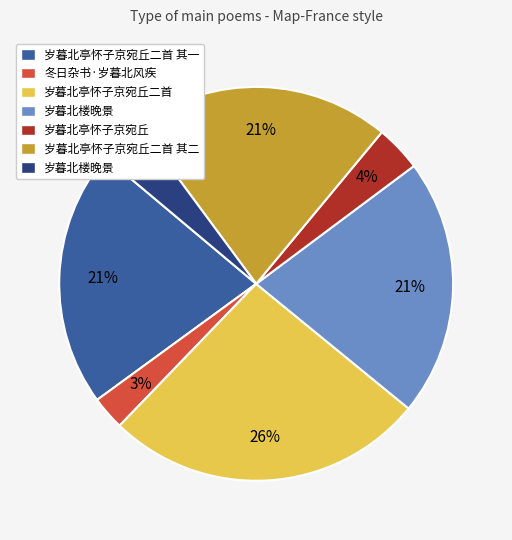

Is there a majority slice in this chart?

No